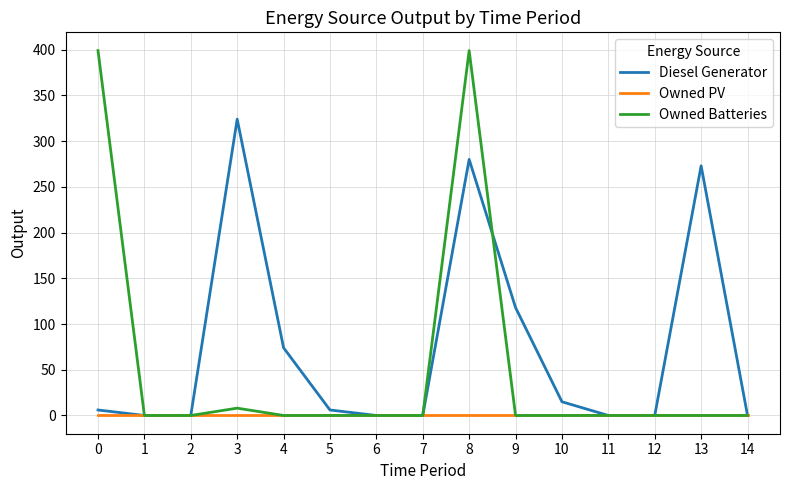

Count the number of data series in this chart.

3